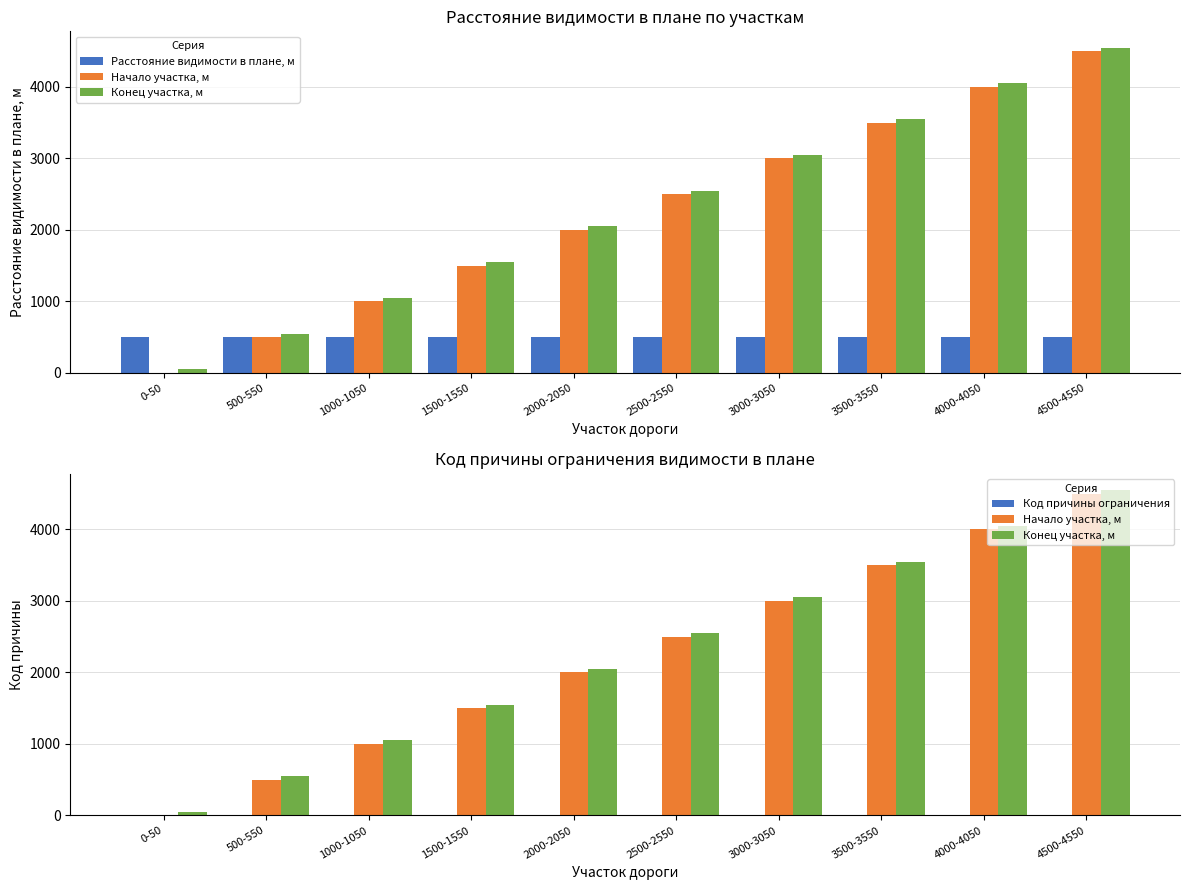

What is the lowest value of the Расстояние видимости в плане, м series?

500